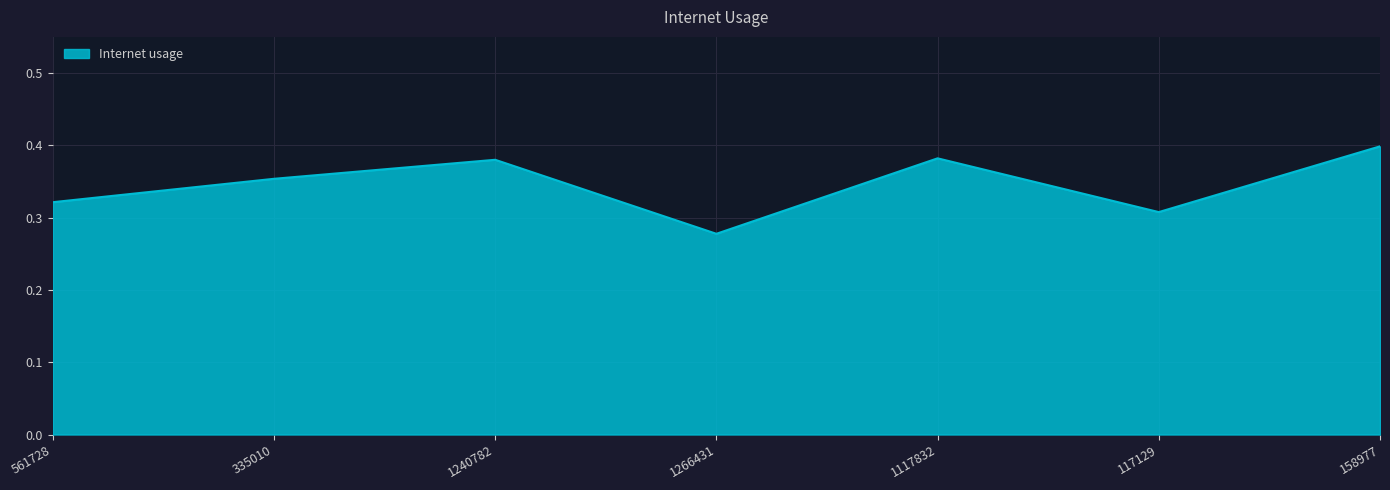

What is the sum of all values?

2.4